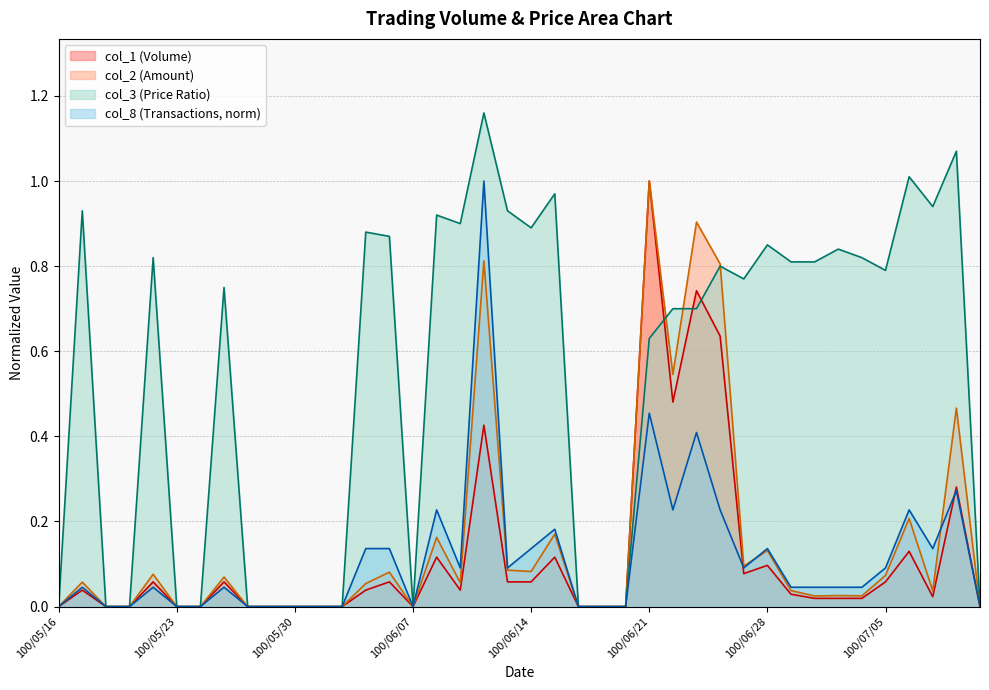

What is the difference between the maximum and second lowest values in the col_8 series?

1.0